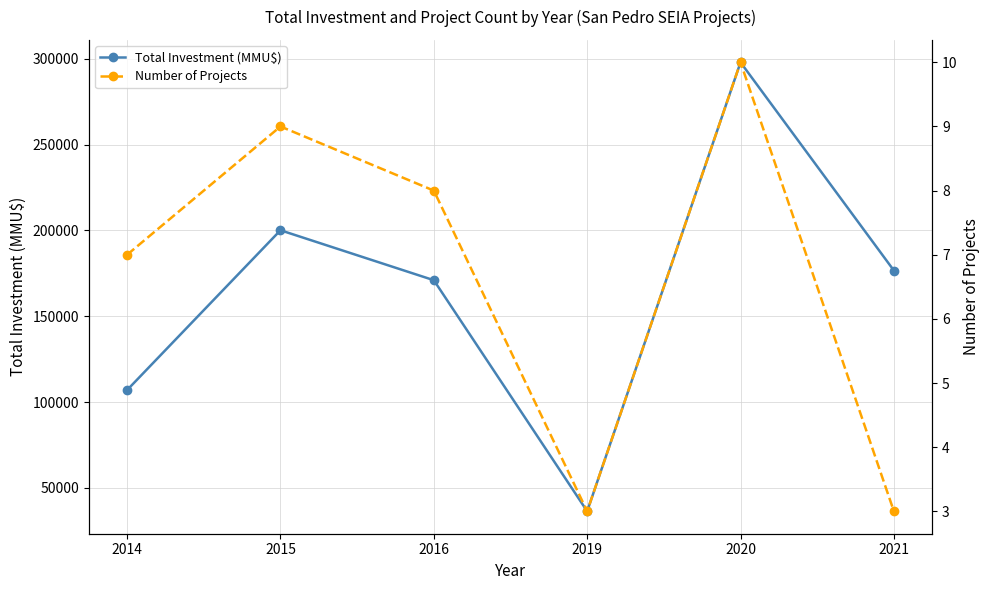

What is the value of the Total Investment (MMU$) point at the 4th from the left?

36360